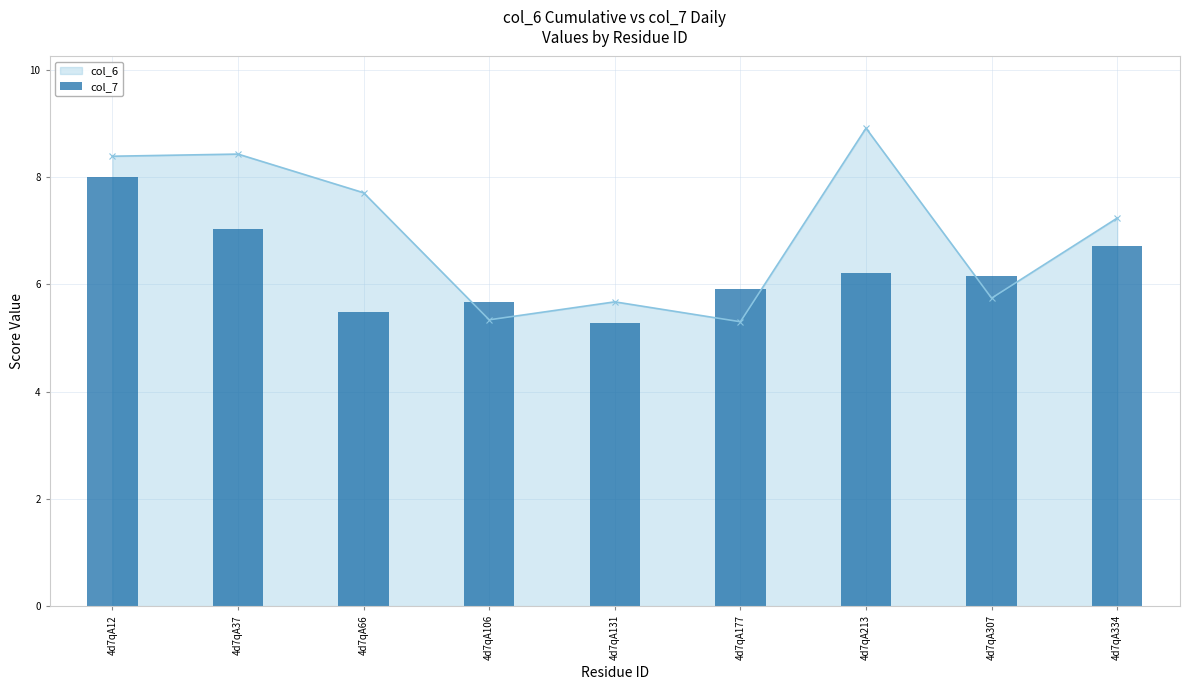

What is the approximate value at 4d7qA106?

5.7